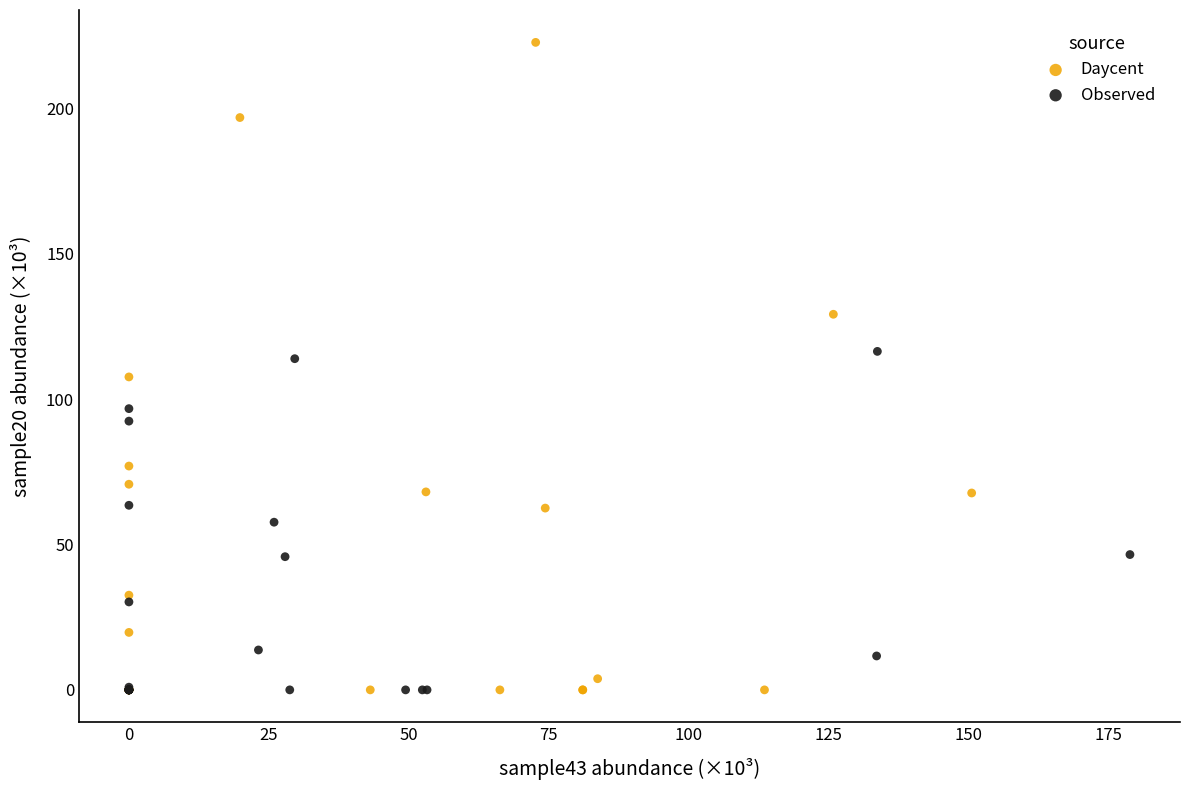

Which series reaches the maximum Y coordinate?

Daycent